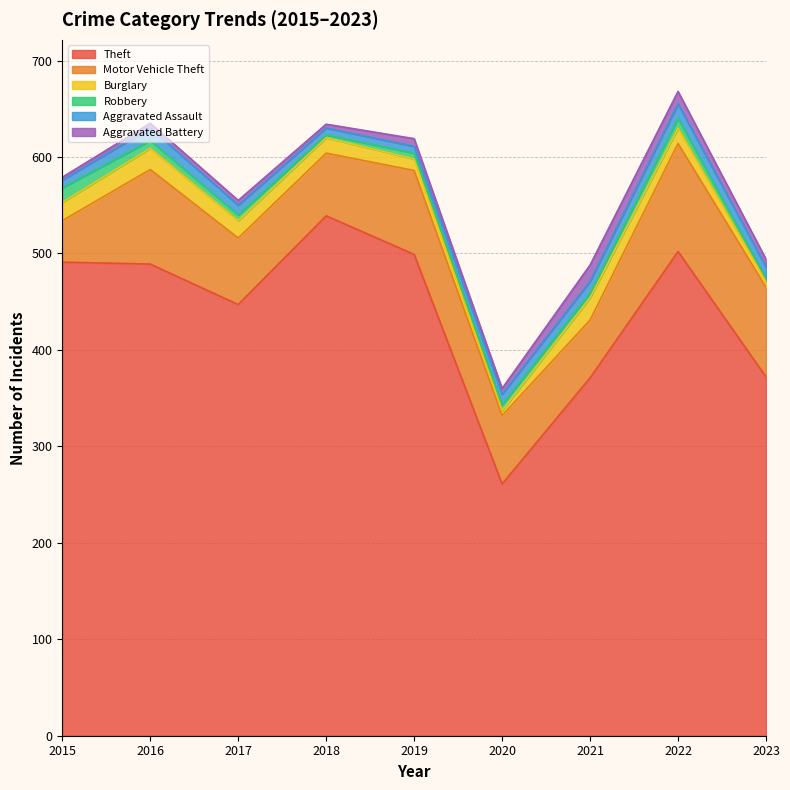

True or false: Robbery and Theft intersect in this chart.

False